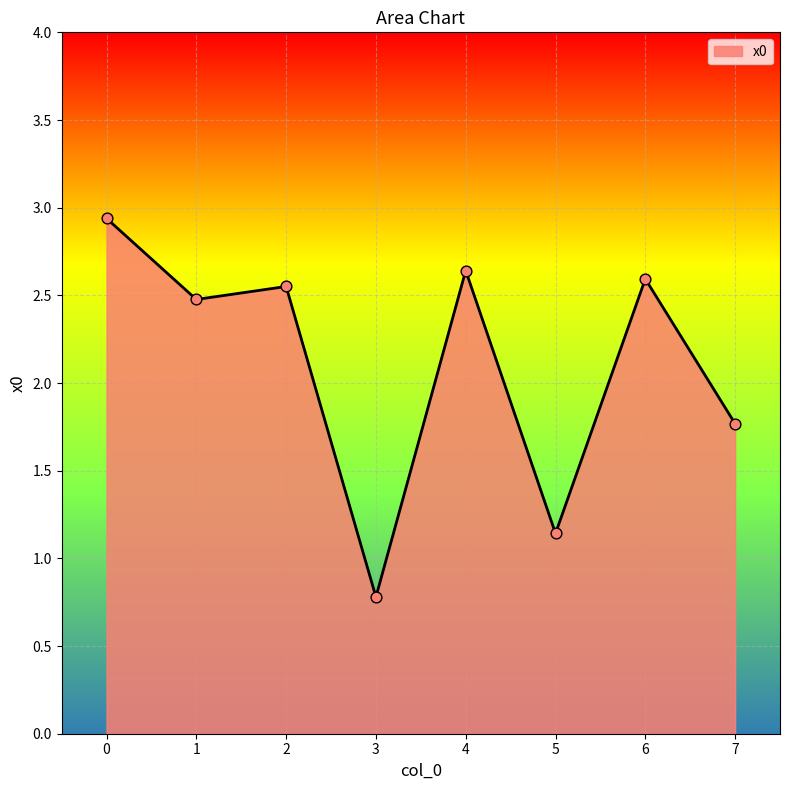

Between 5 and 2, which is larger?

2